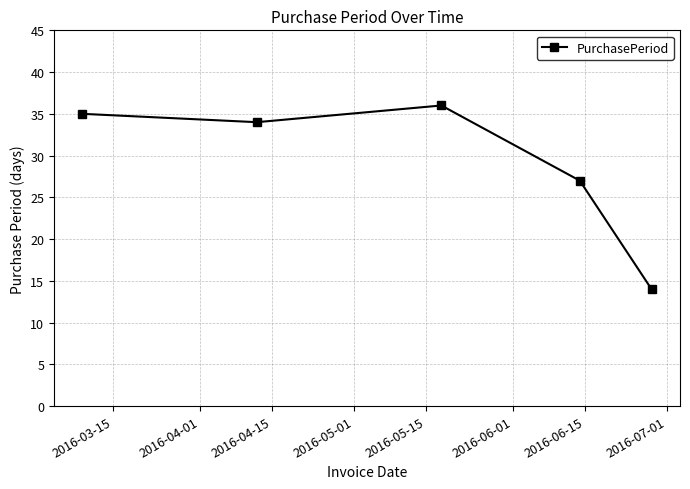

What is the smallest value displayed?

14